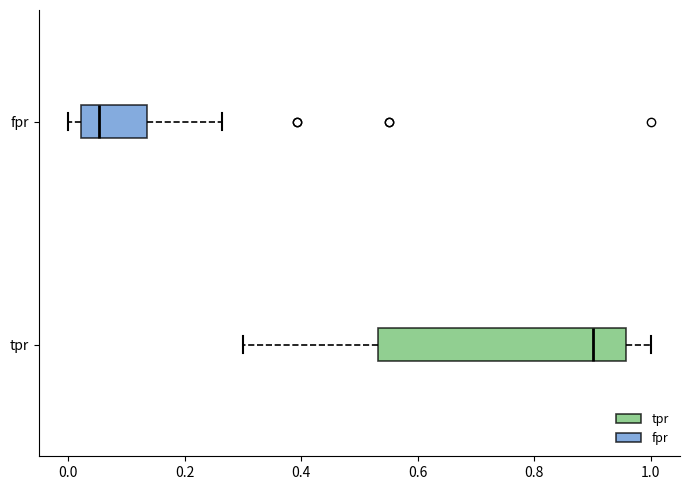

Comparing the boxes themselves (not the whiskers), which one is the widest?

tpr